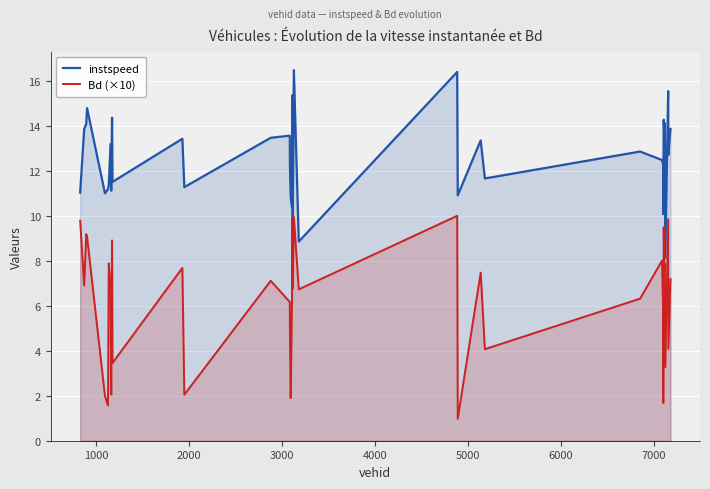

True or false: instspeed and Bd (×10) cross at least once.

False